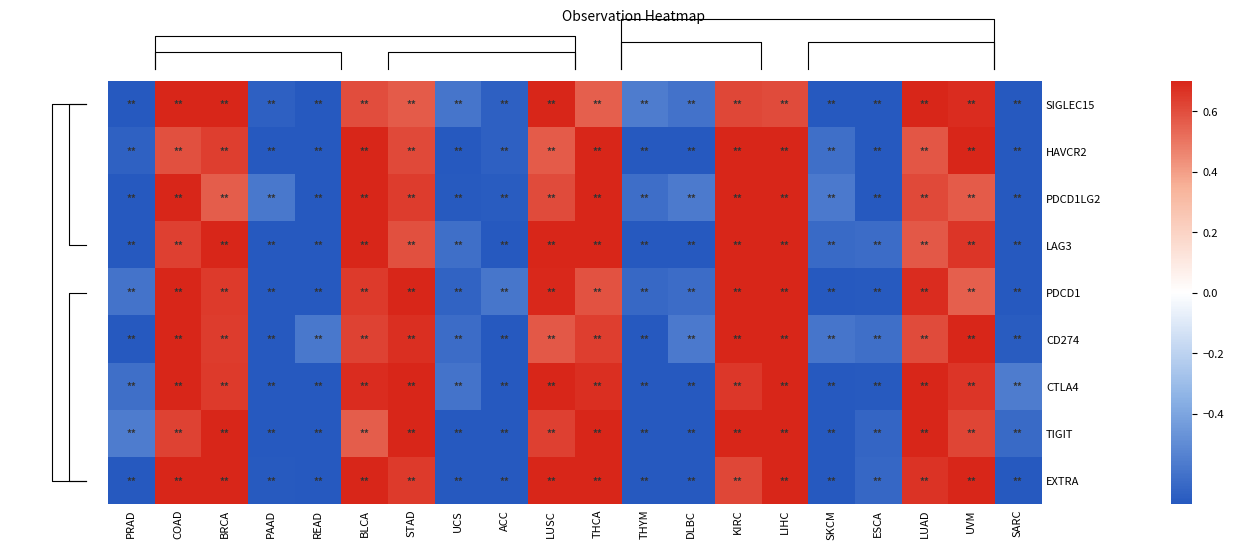

At which category does the chart reach its minimum across all series?

PRAD